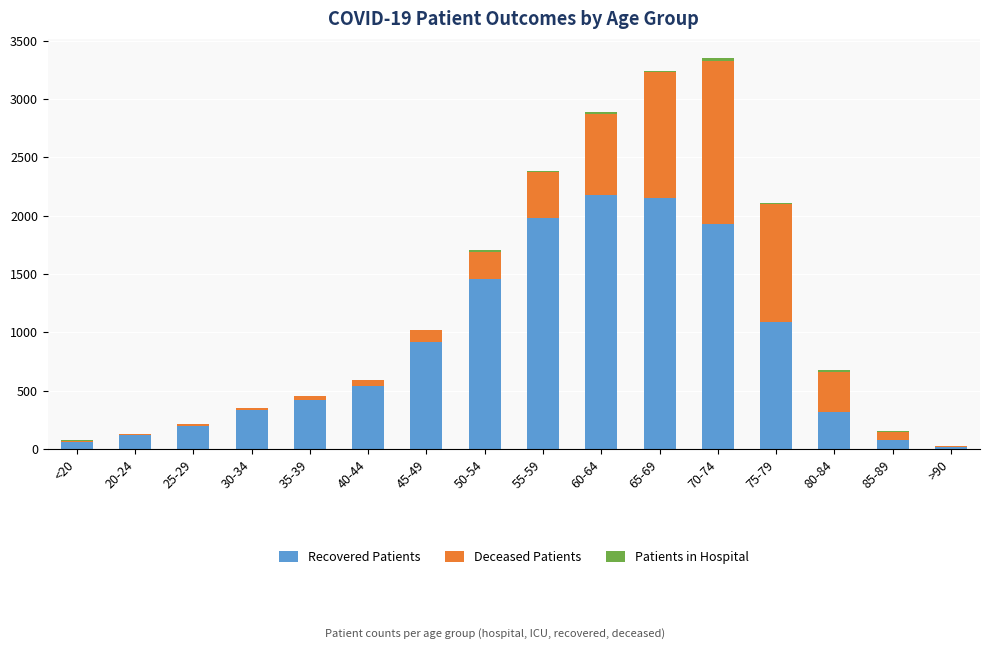

Are the bars grouped side by side (vs. stacked)?

No